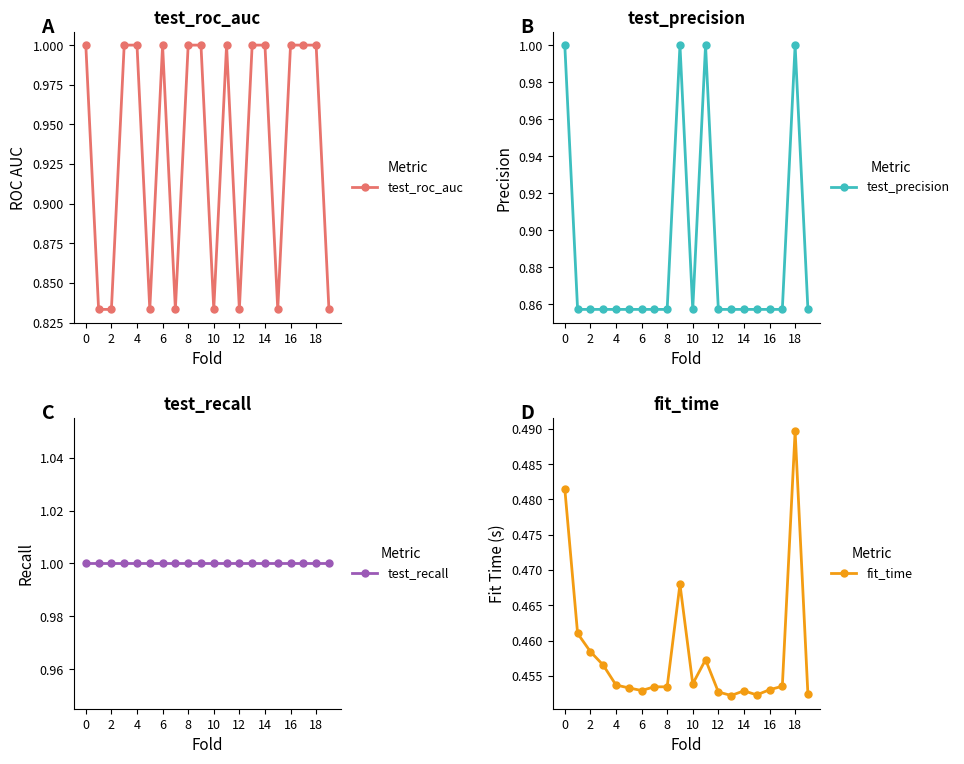

True or false: test_roc_auc and test_precision intersect in this chart.

True